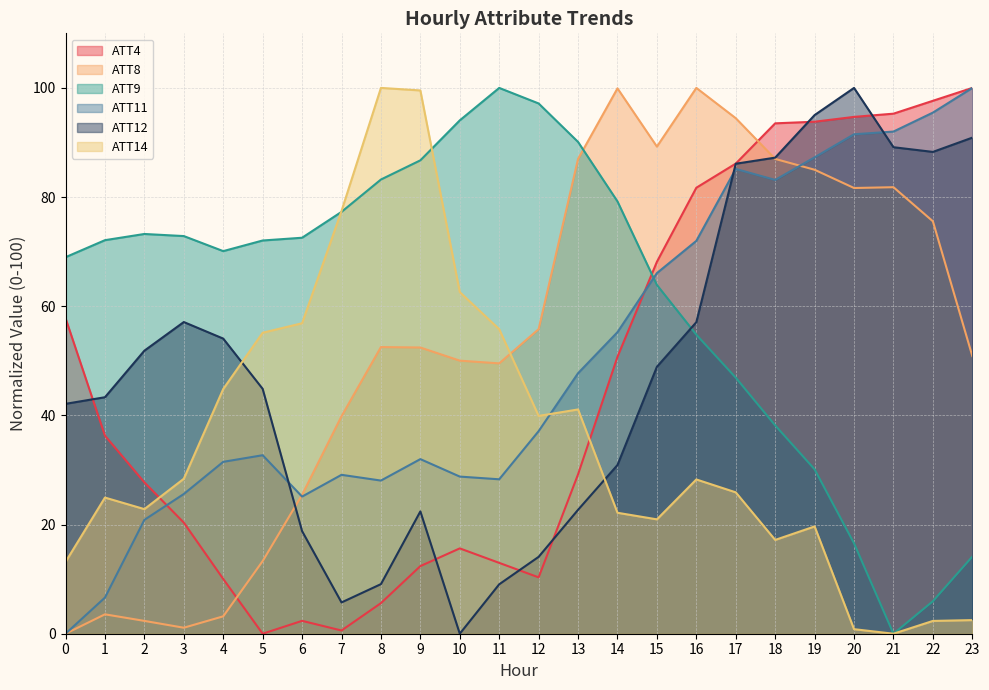

What is the sum of the ATT4 values at 21 and 12?

105.6